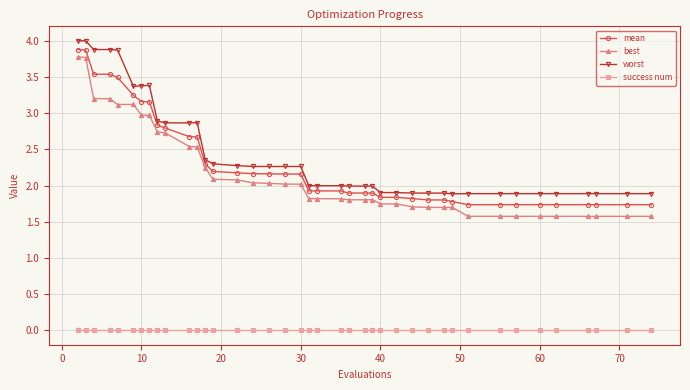

What is the sum of all worst values?

97.6